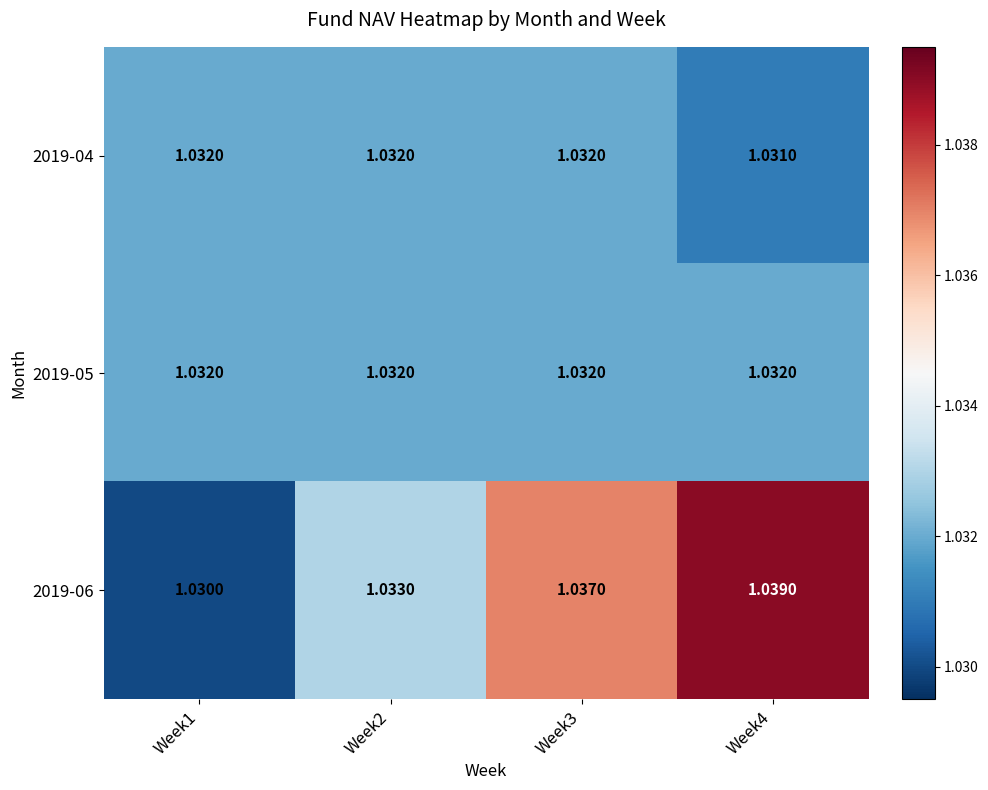

Between Week1 and Week4, which series saw the biggest shift?

2019-06